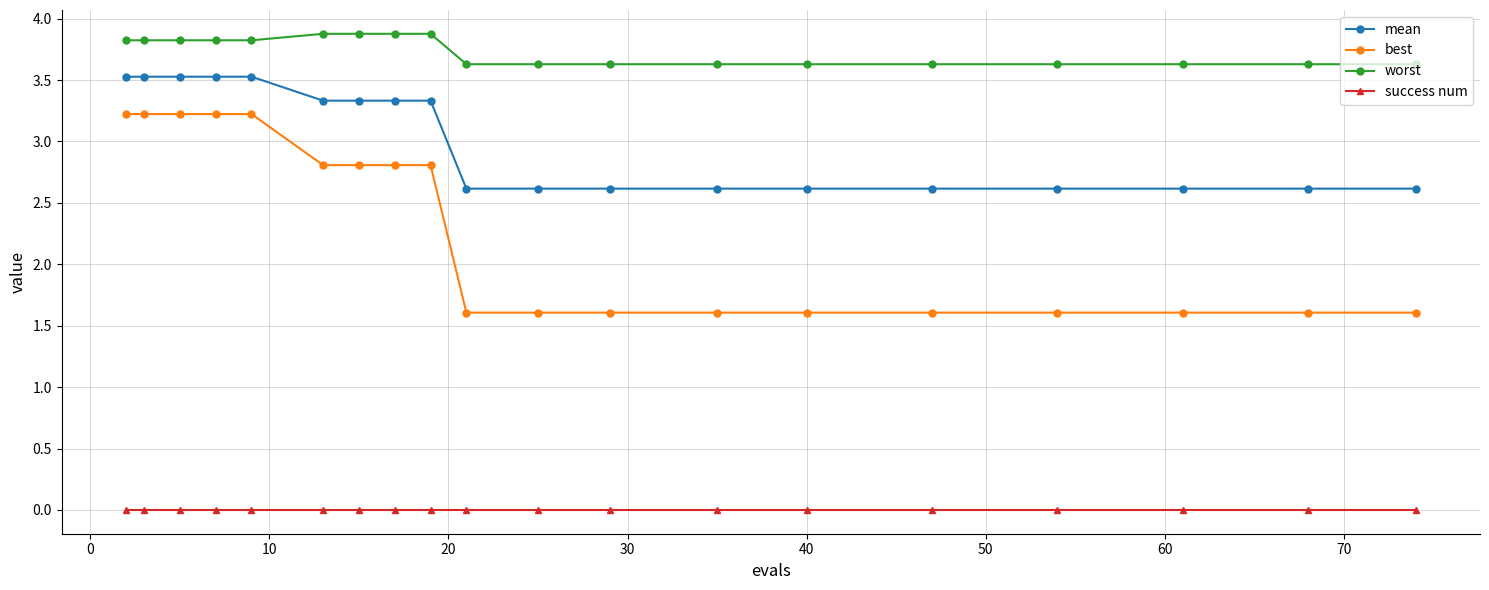

At how many categories does at least one series exceed 3?

19